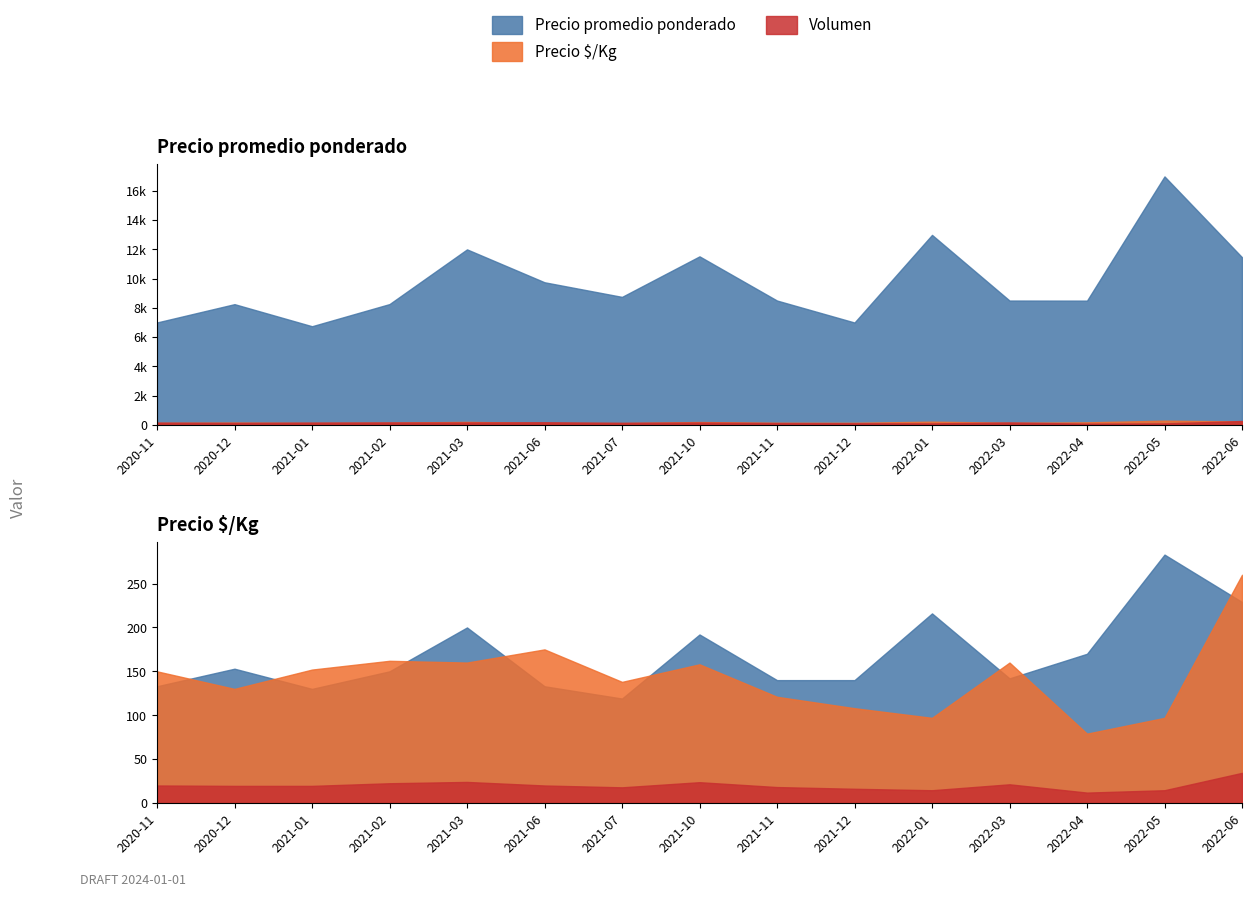

Where is the first local minimum for Volumen?

2020-12